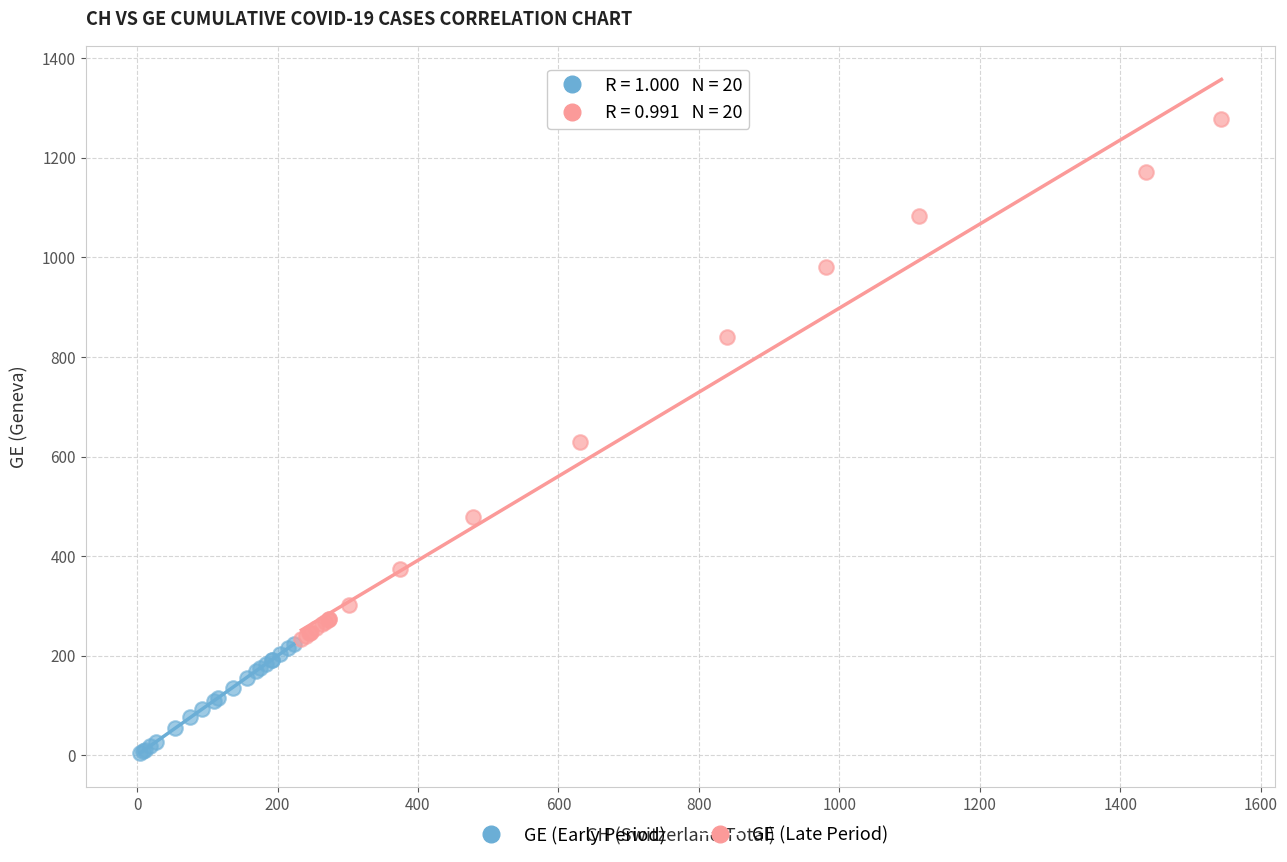

What are all the series names shown in the legend?

GE (Early Period), GE (Late Period)